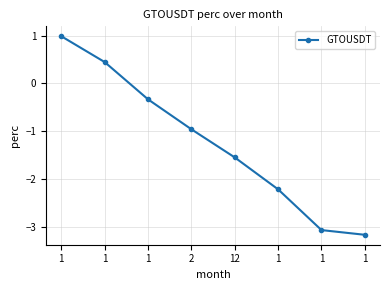

How many lines are shown in the chart?

1